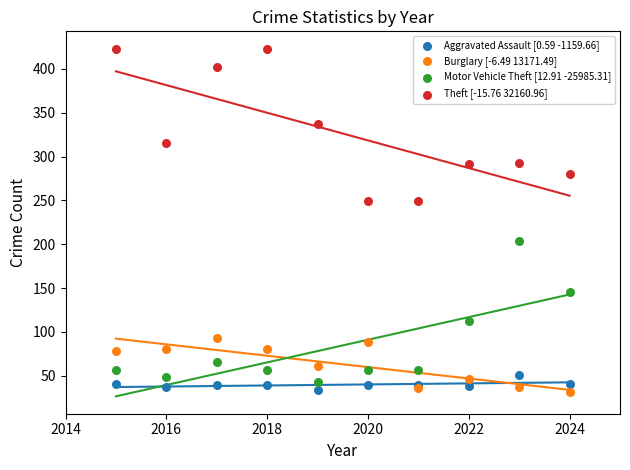

Which series contains the highest Y value?

Theft [-15.76 32160.96]